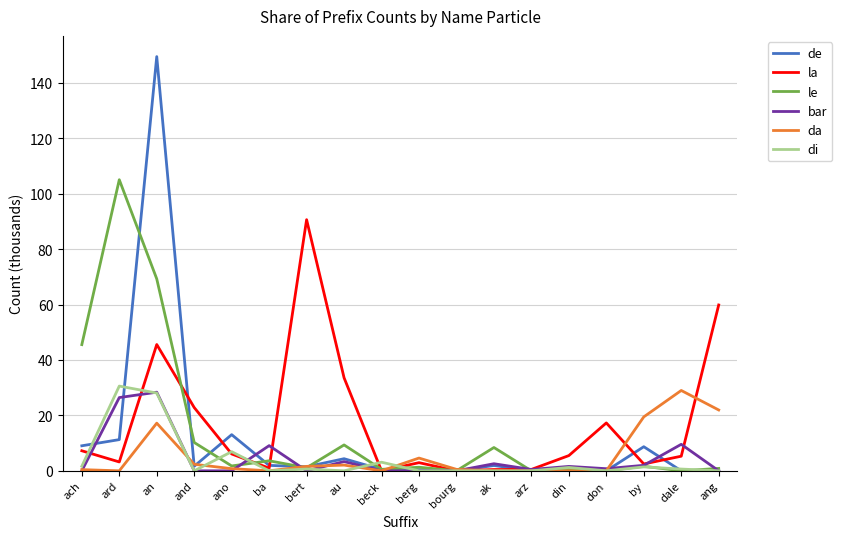

What is the maximum value shown in the chart?

149.5